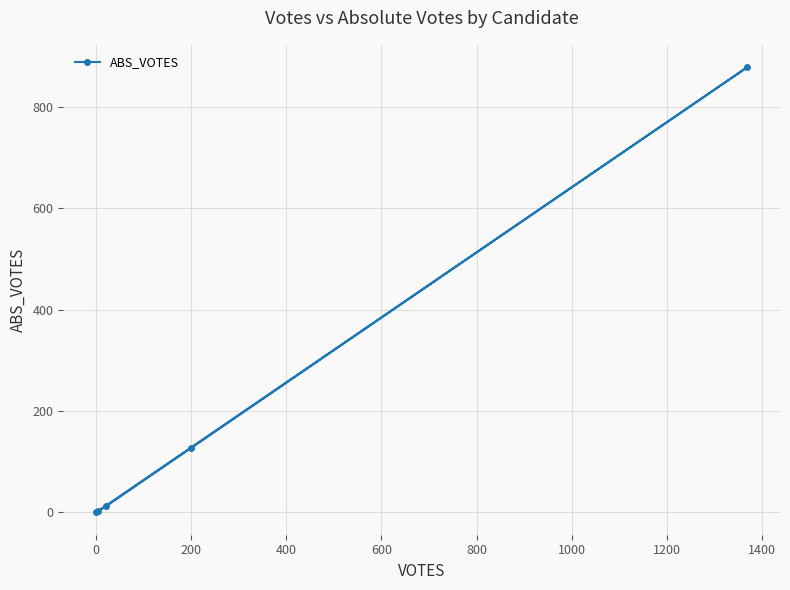

What is the sum of all values?

1020